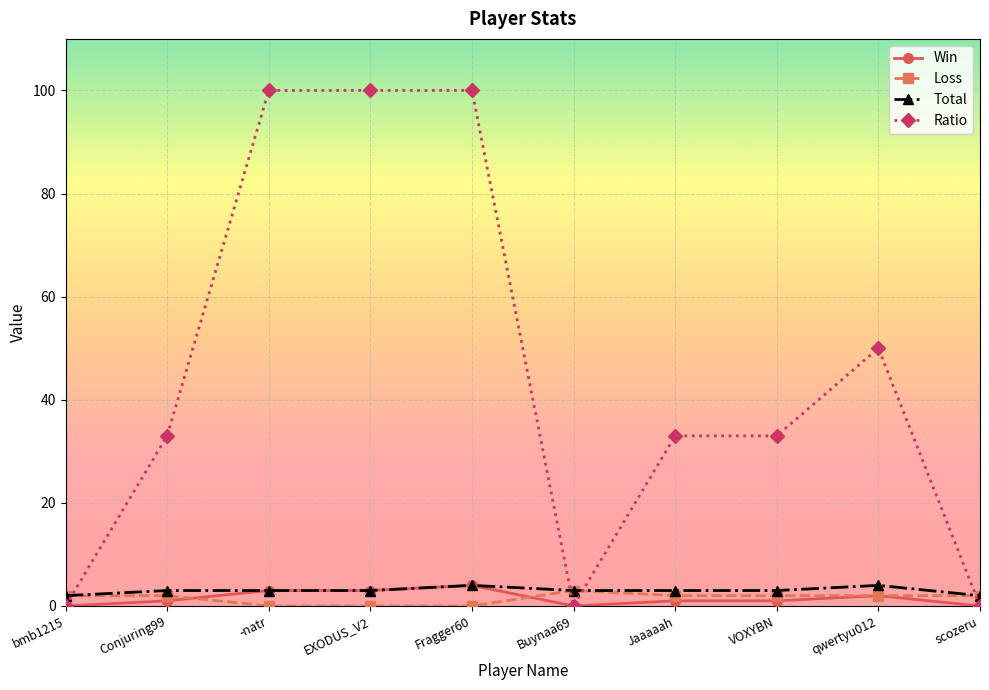

After their last crossing, which series has the higher values: Win or Loss?

Loss